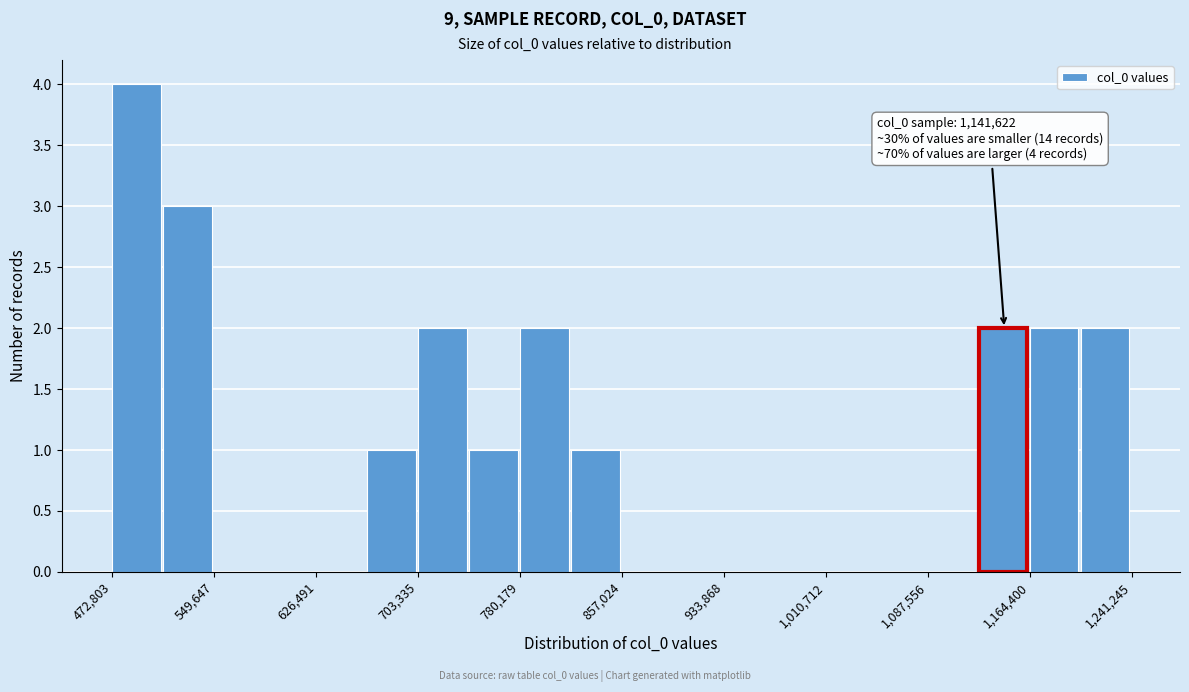

Read against the x-axis, roughly where is the centre of the tallest bar?

490000